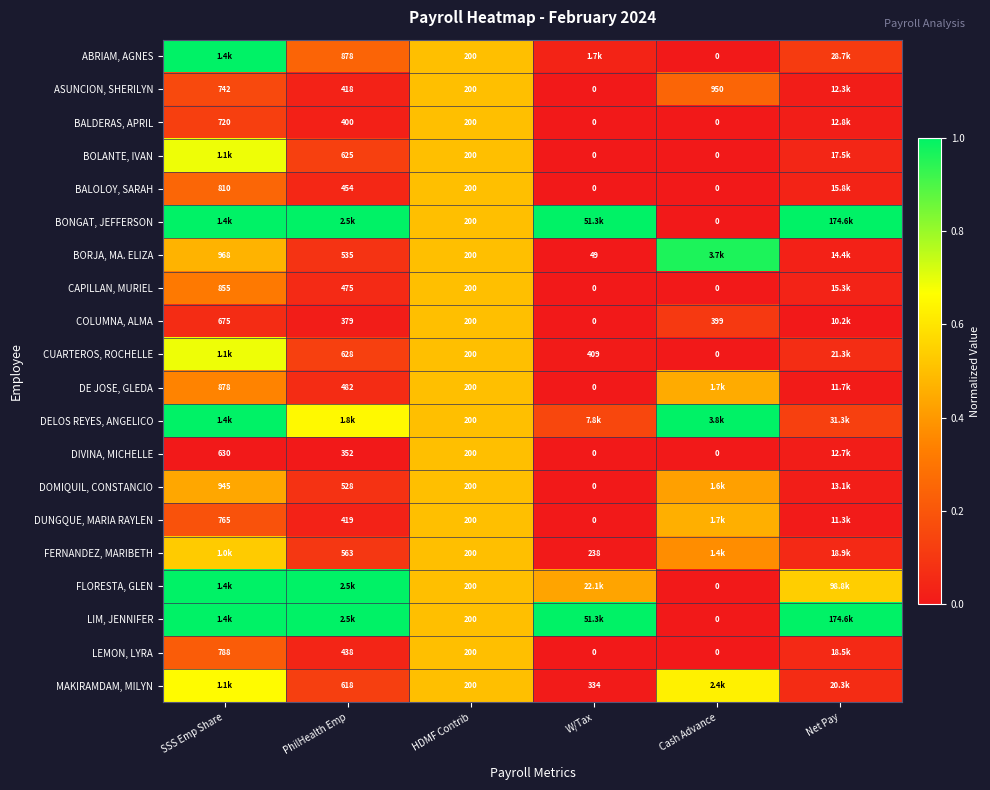

Is the value of DELOS REYES, ANGELICO at HDMF Contrib greater than the value of DIVINA, MICHELLE at Cash Advance?

Yes